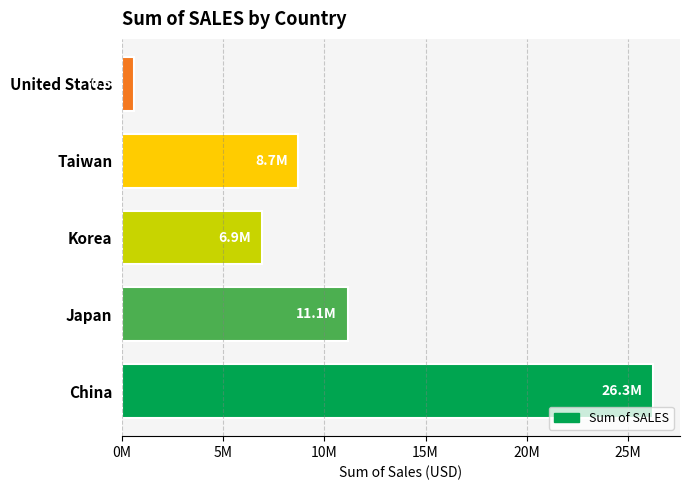

Does the chart contain any negative values?

No